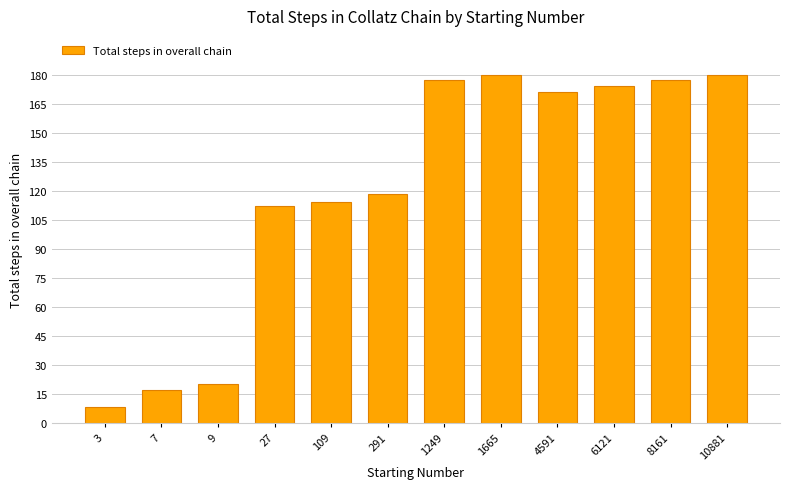

What is the value of the 11th bar from the left?

177